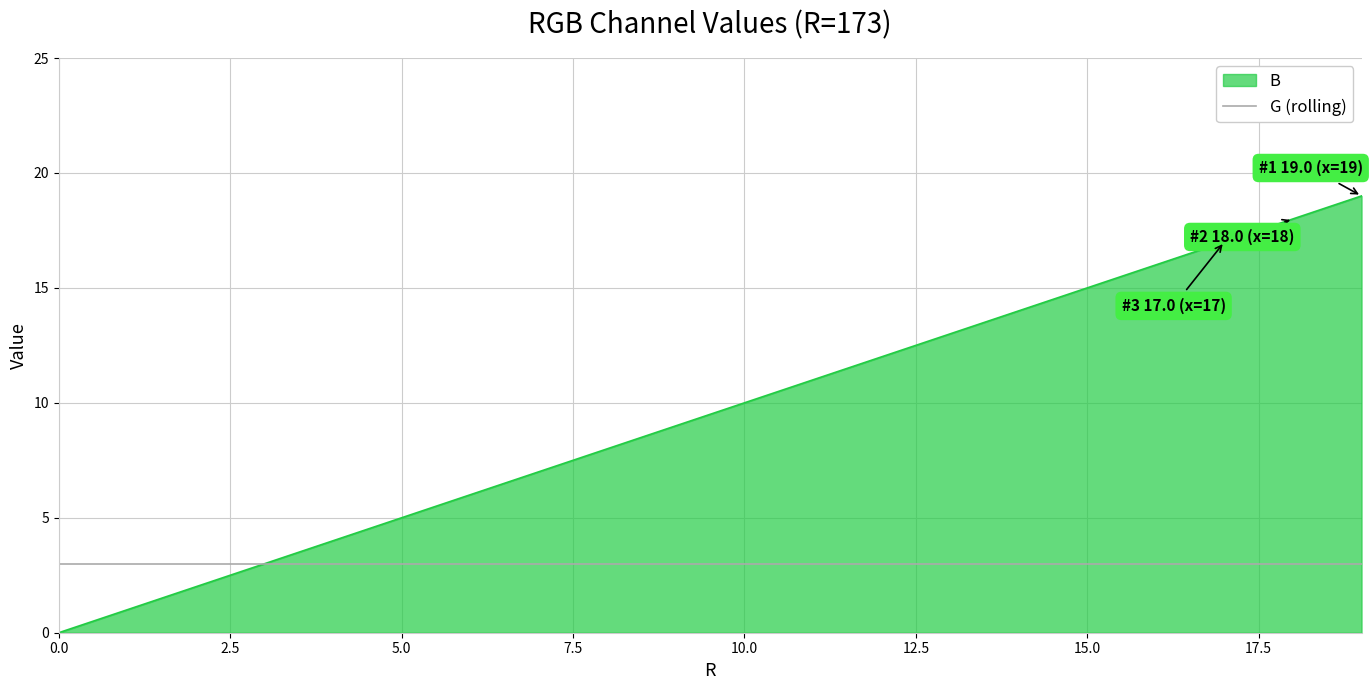

Which series has the largest total across all categories?

B